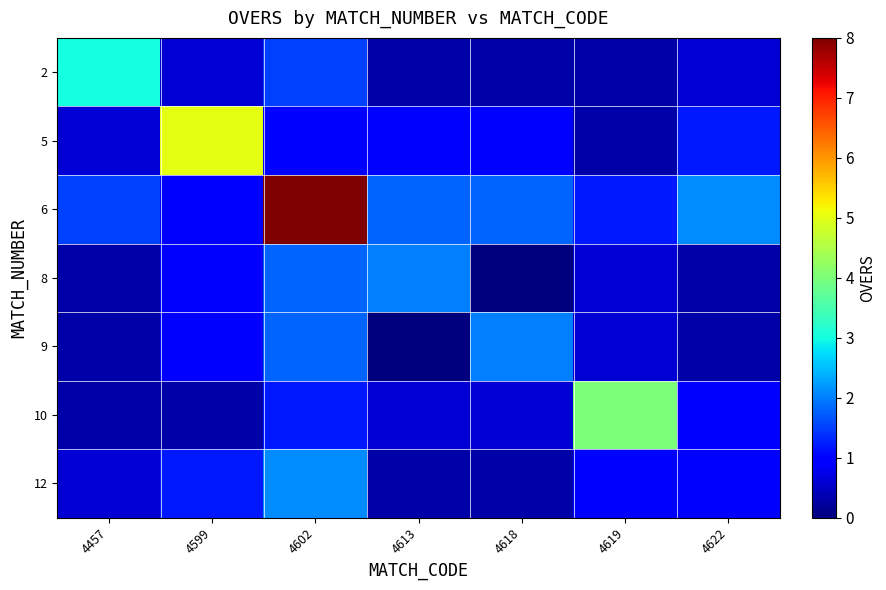

Between 4602 and 4618, which series saw the biggest shift?

6